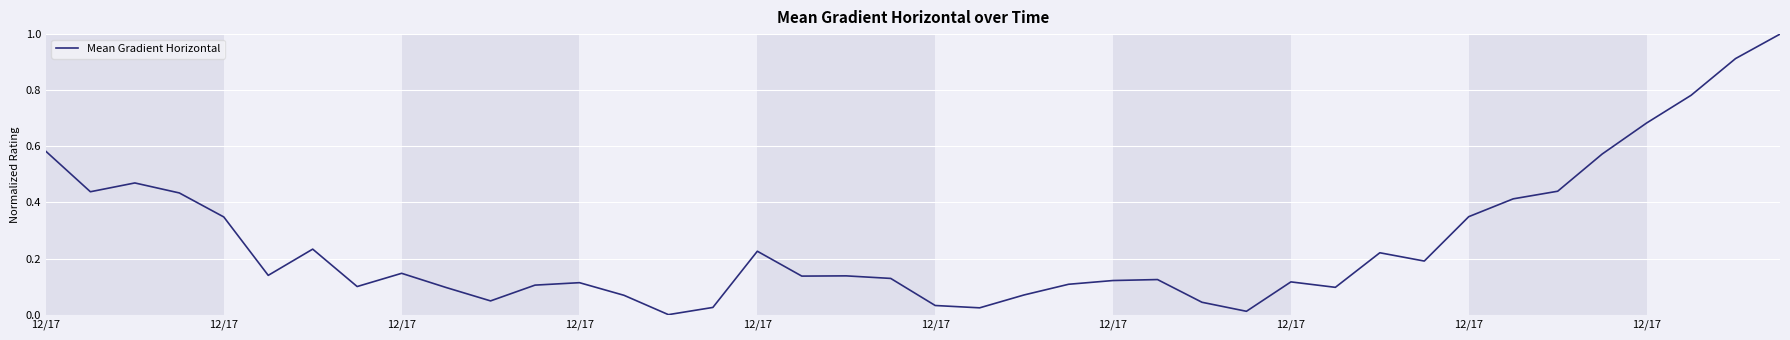

What is the difference between the maximum and minimum values?

1.0